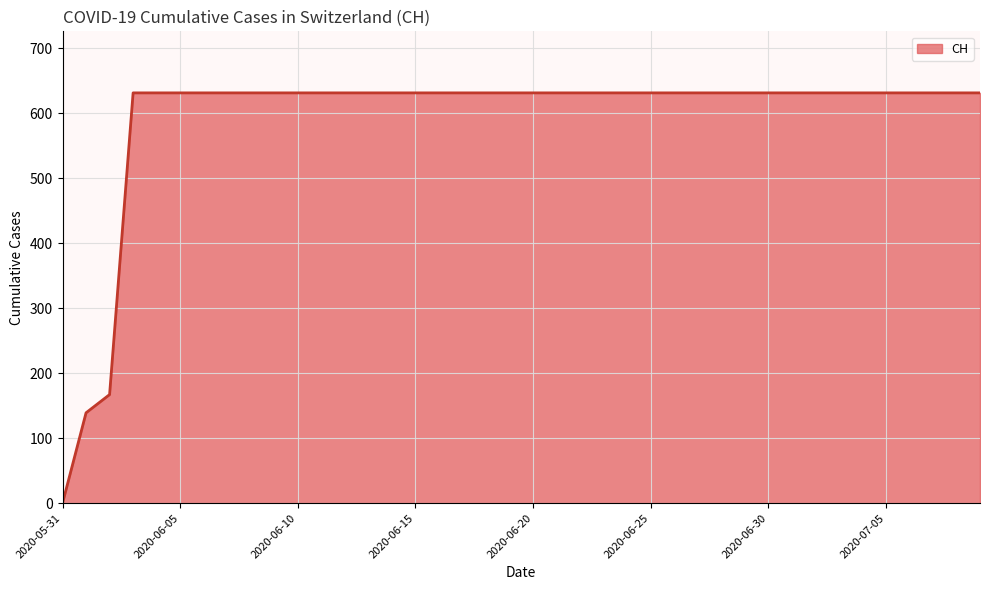

True or false: the data shows 306 at 2020-06-25.

False